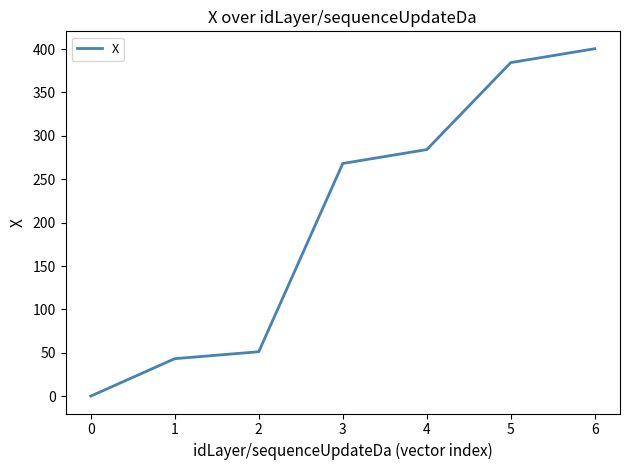

What is the change in value from 3 to 6?

+132.2